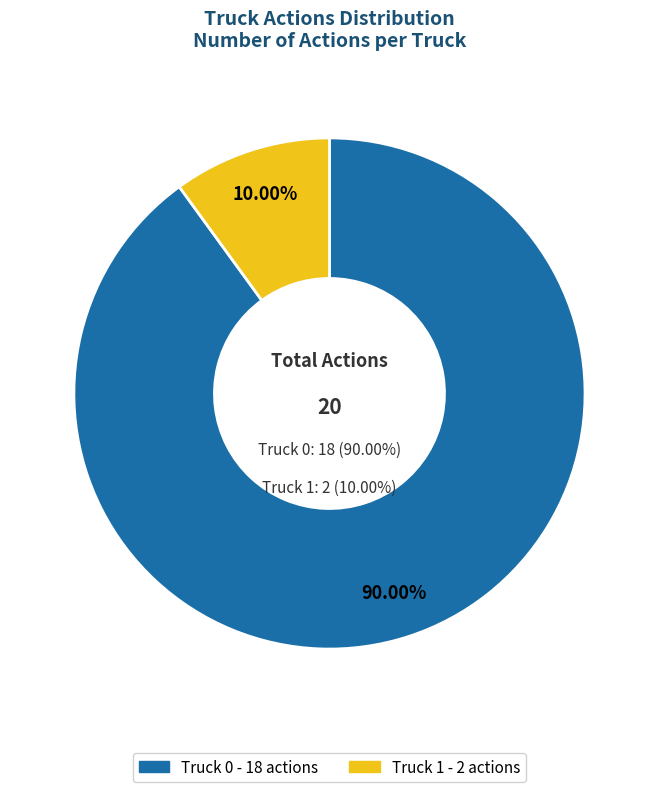

Is it true that Truck 1 is 20% of the pie?

False